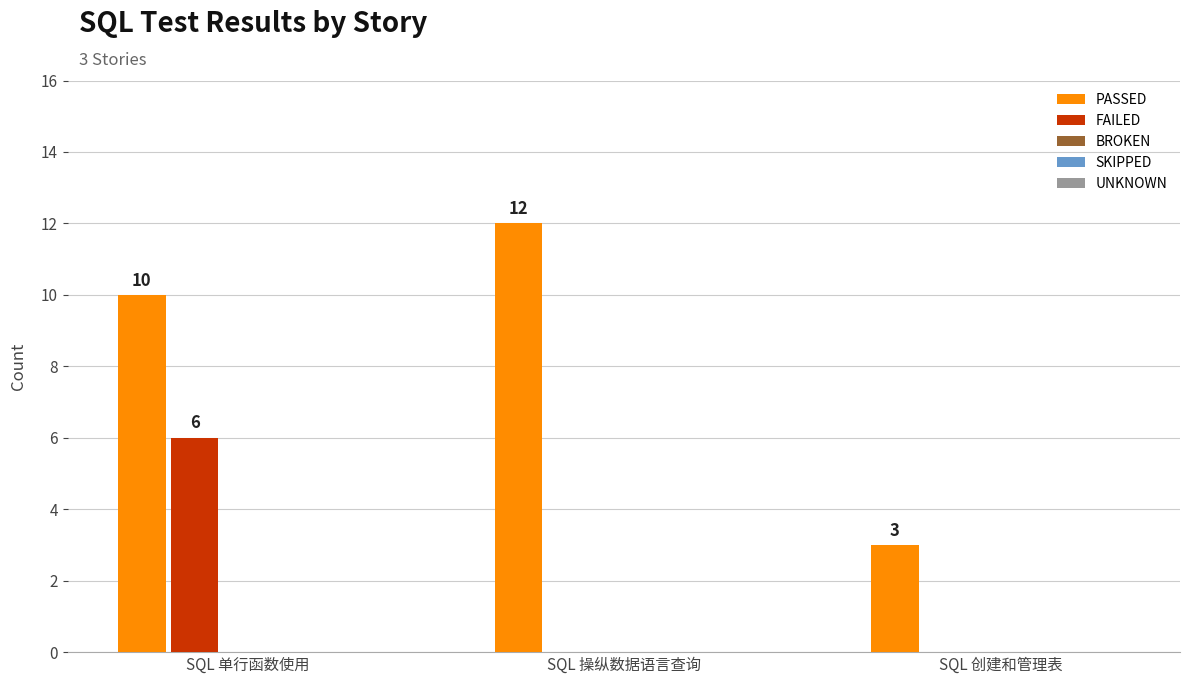

What is the sum of all PASSED values?

25